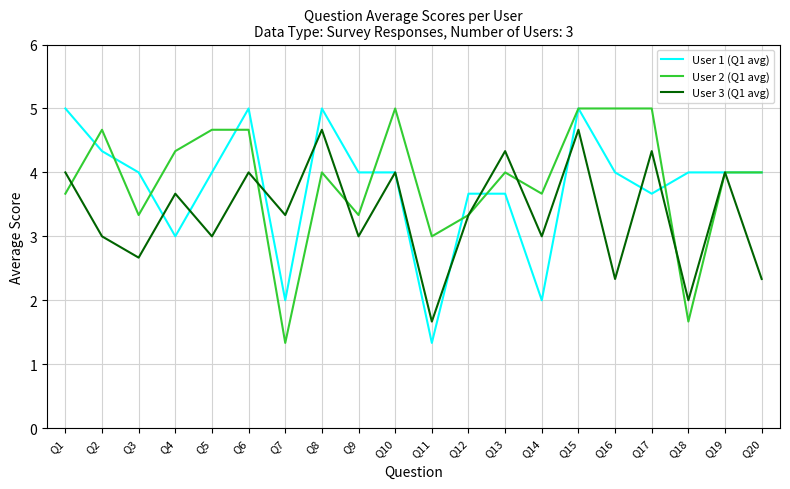

Between Q5 and Q18, which series saw the biggest shift?

User 2 (Q1 avg)